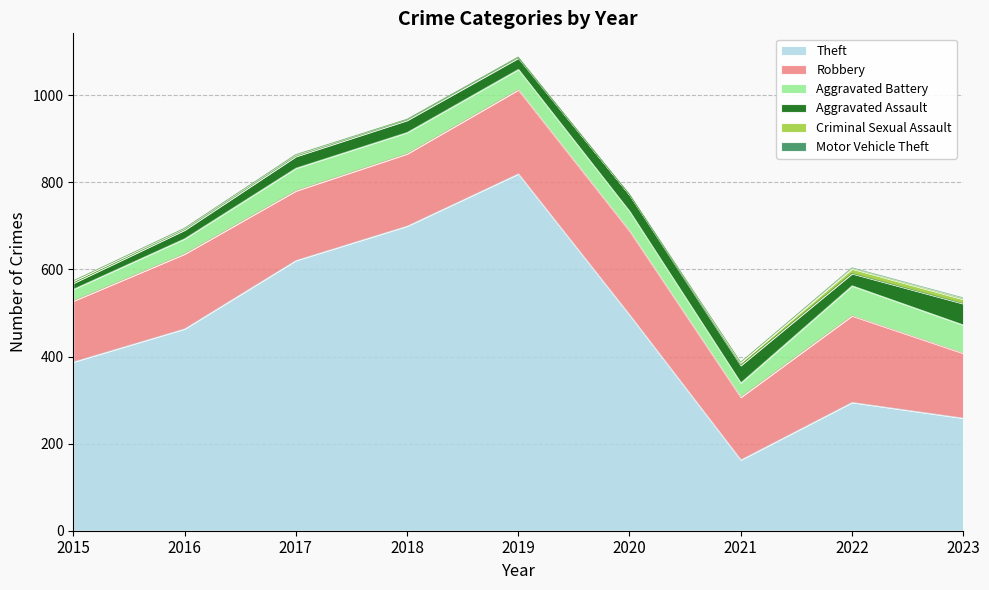

Read the Aggravated Battery value at 2016.

35